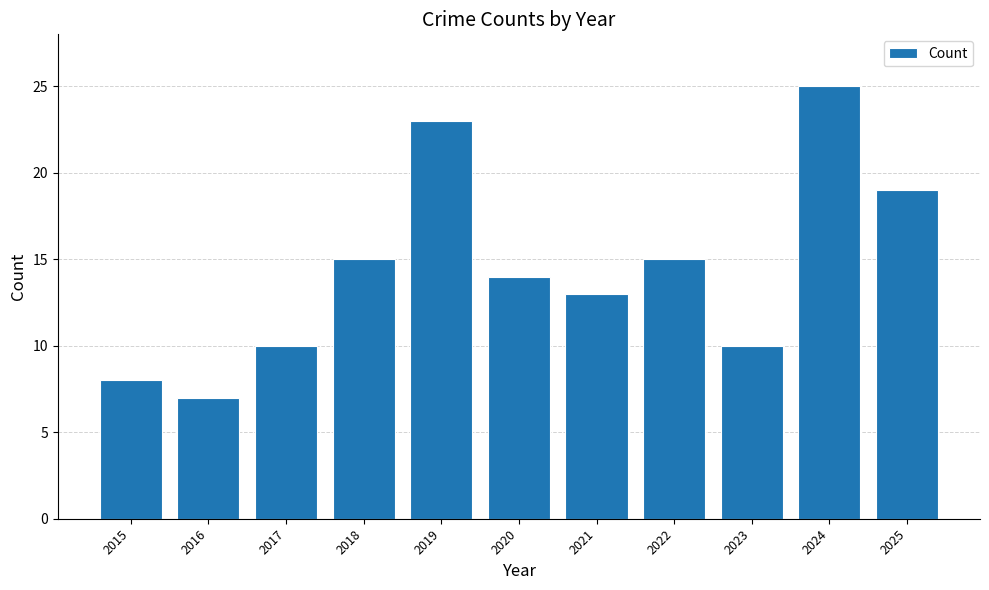

How many data points does each series have?

11